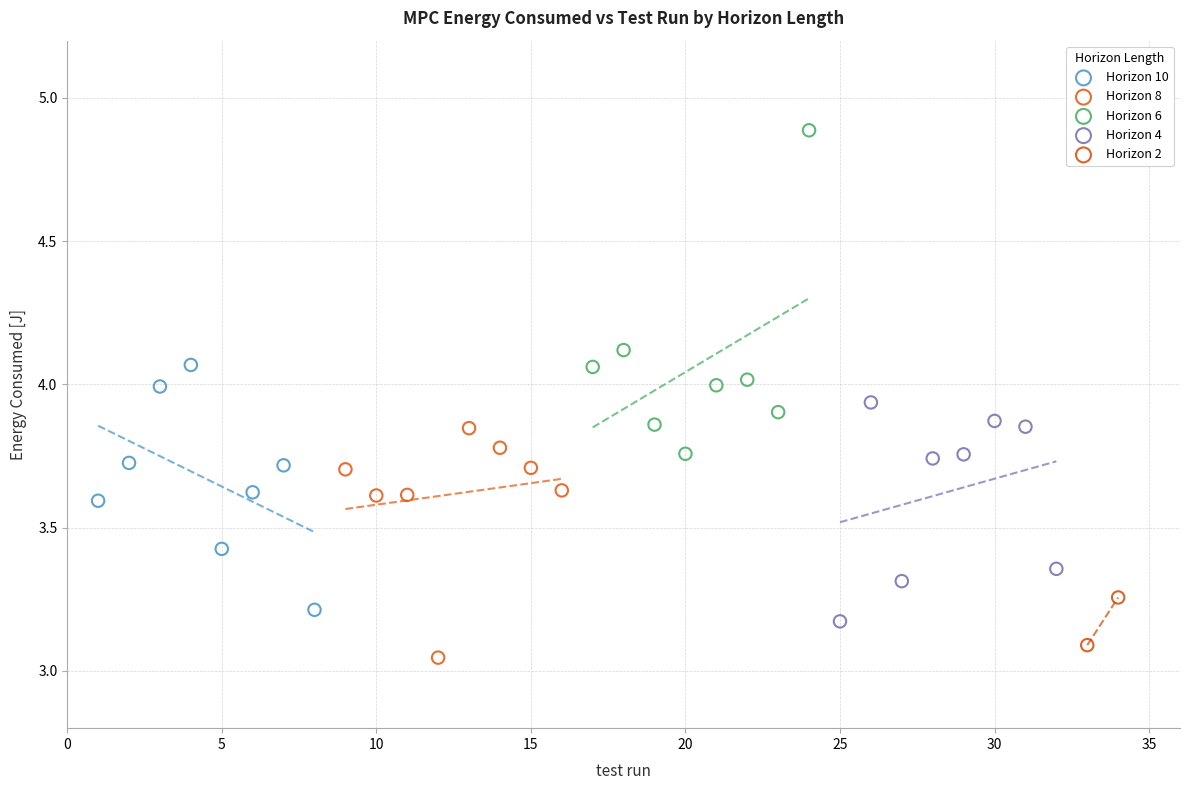

Which series has the widest spread of Y values?

Horizon 6